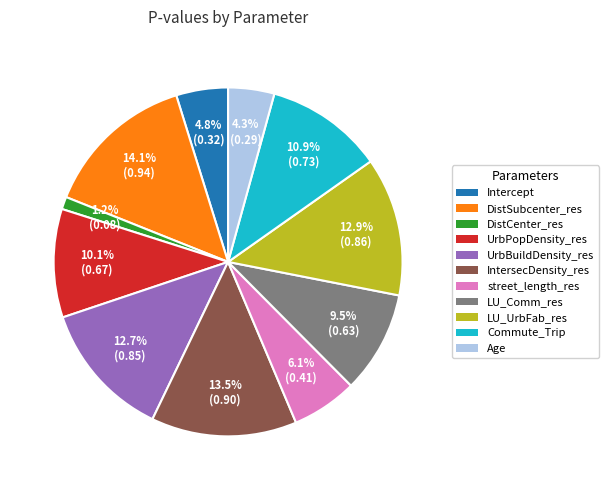

To the nearest percent, what is the combined percentage of street_length_res and Intercept?

11%